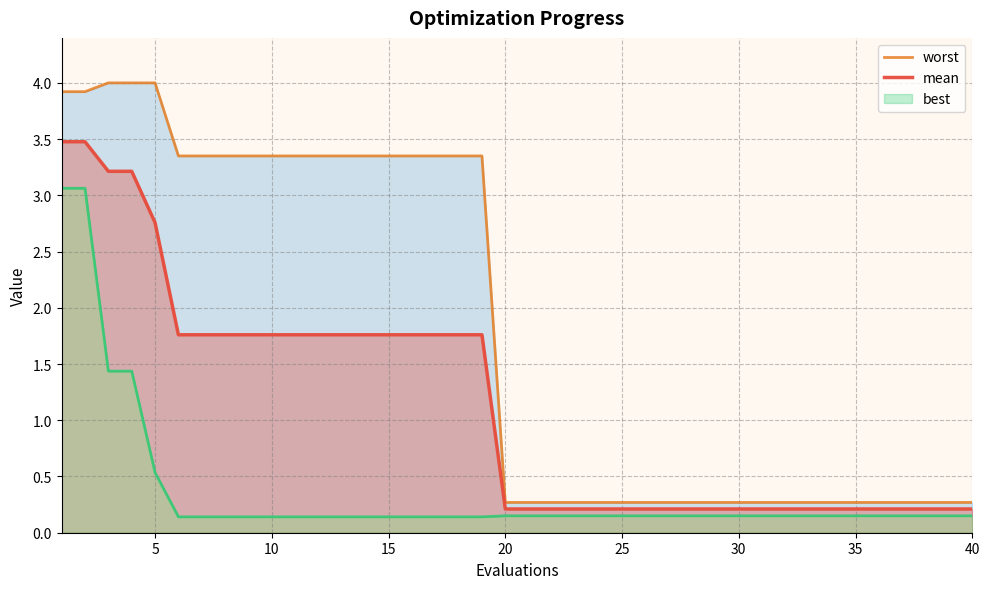

How many lines are shown in the chart?

3